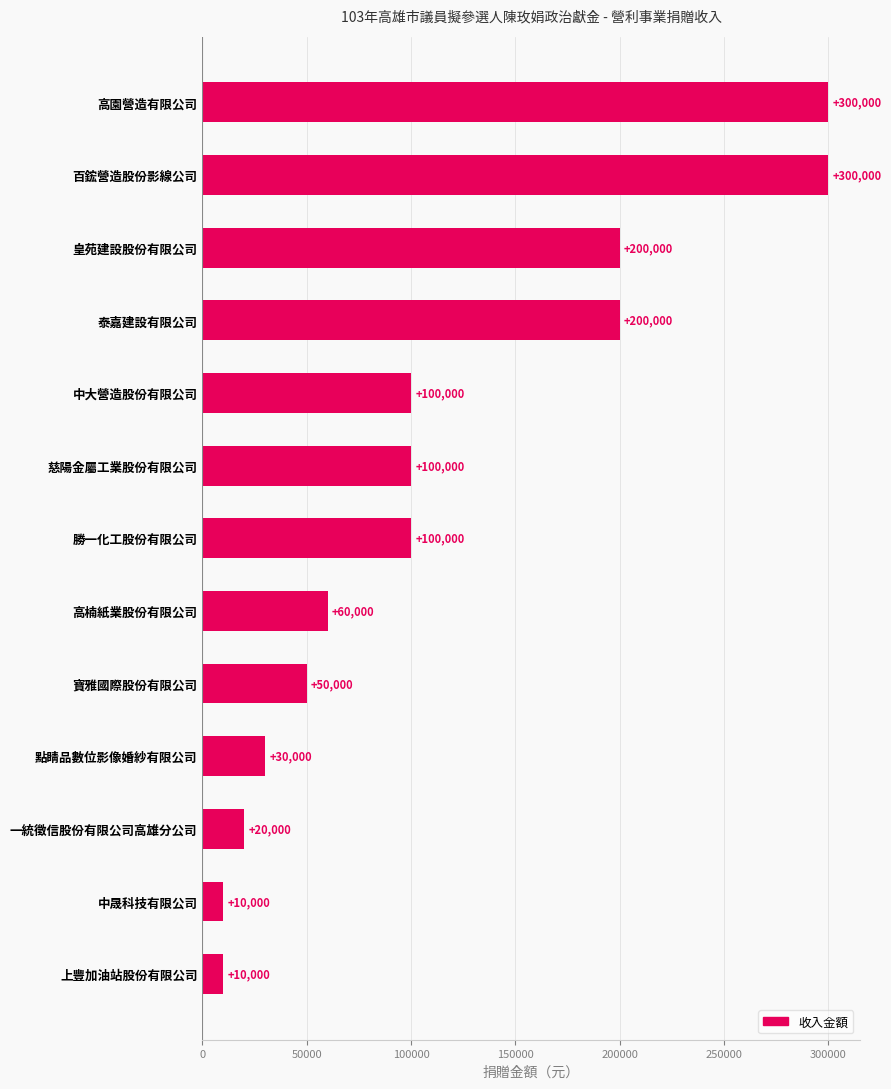

What is the sum of all values?

1480000